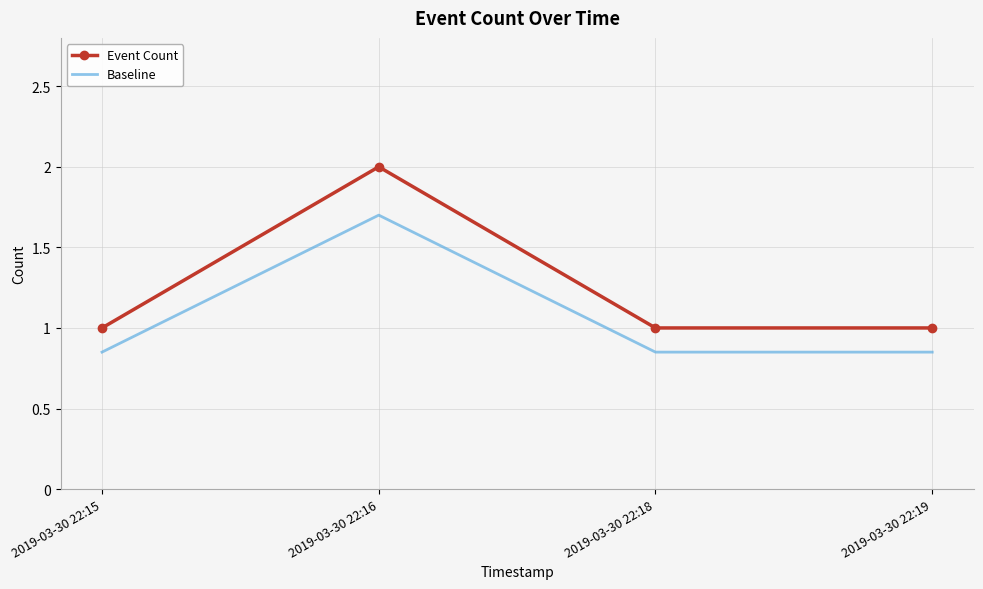

What is the sum of all Event Count values?

5.0